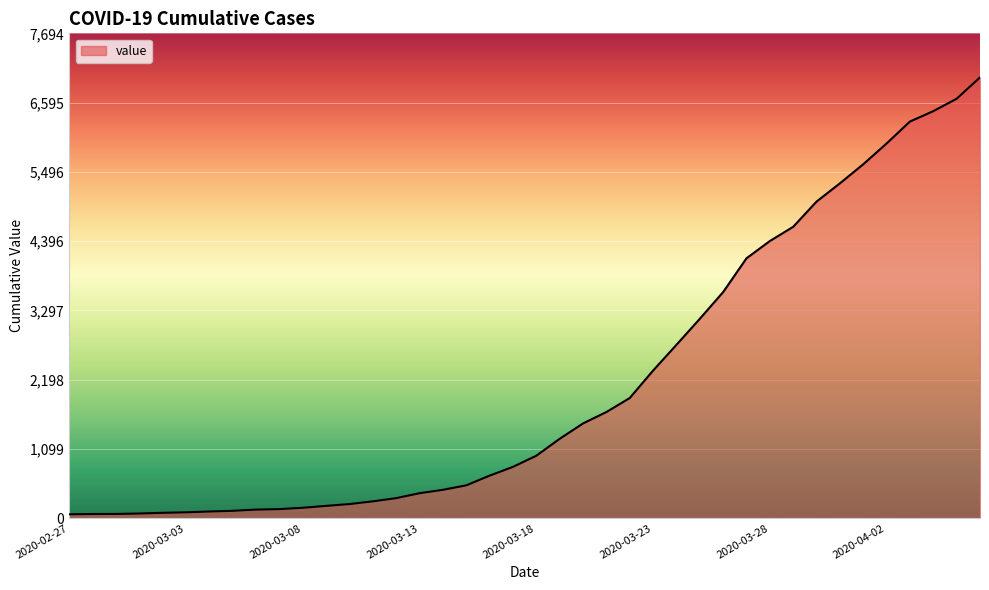

What is the sum of all values?

85677